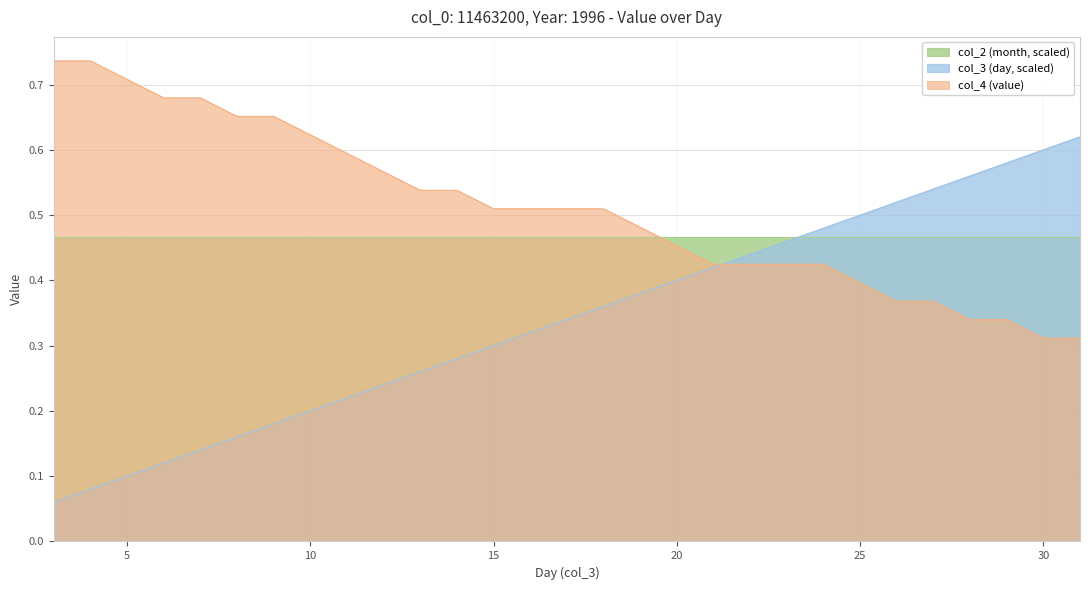

What is the minimum value shown in the chart?

0.1